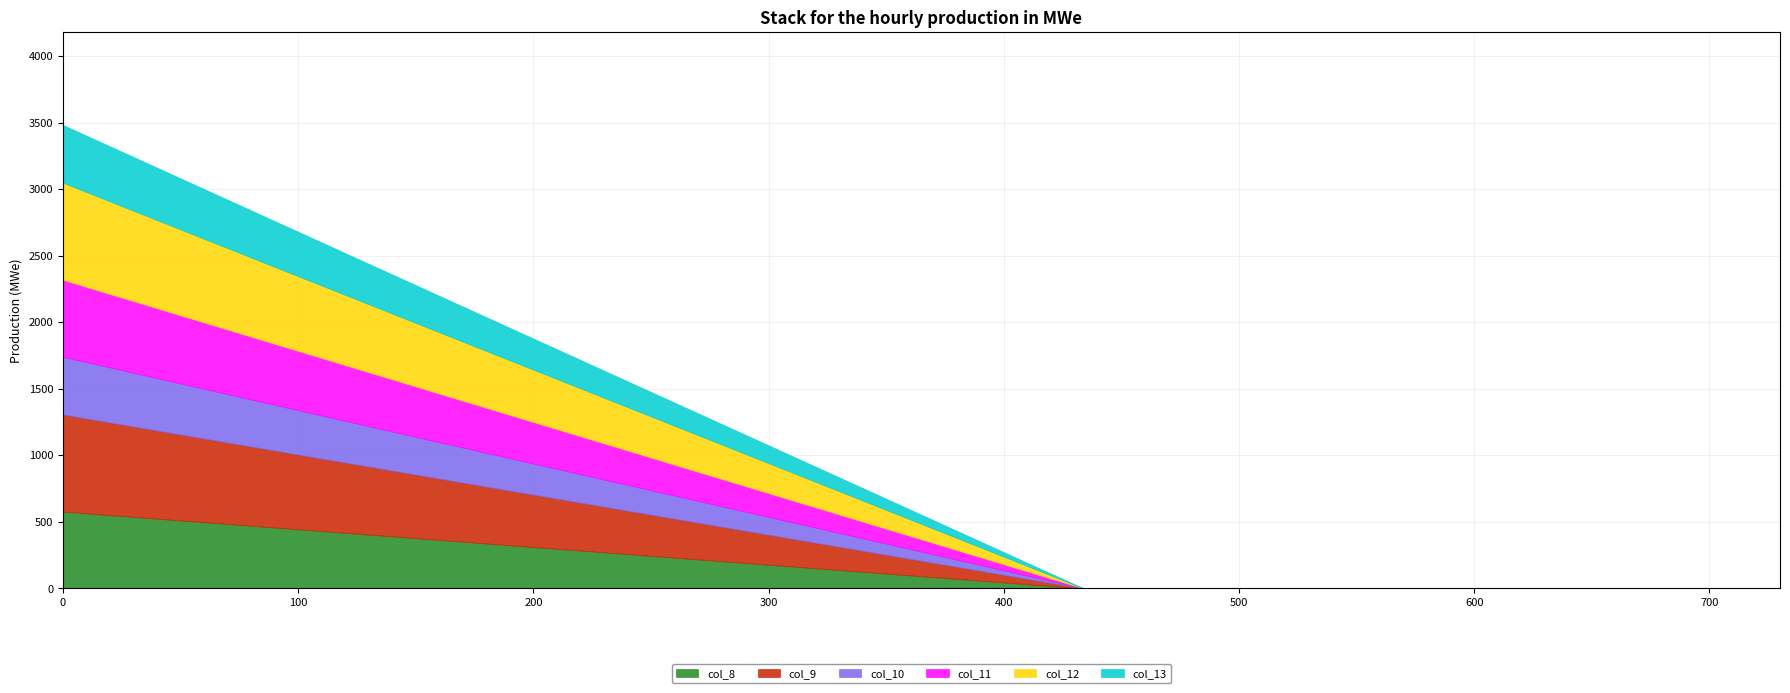

The value of col_10 at 578 is -261. True or false?

False